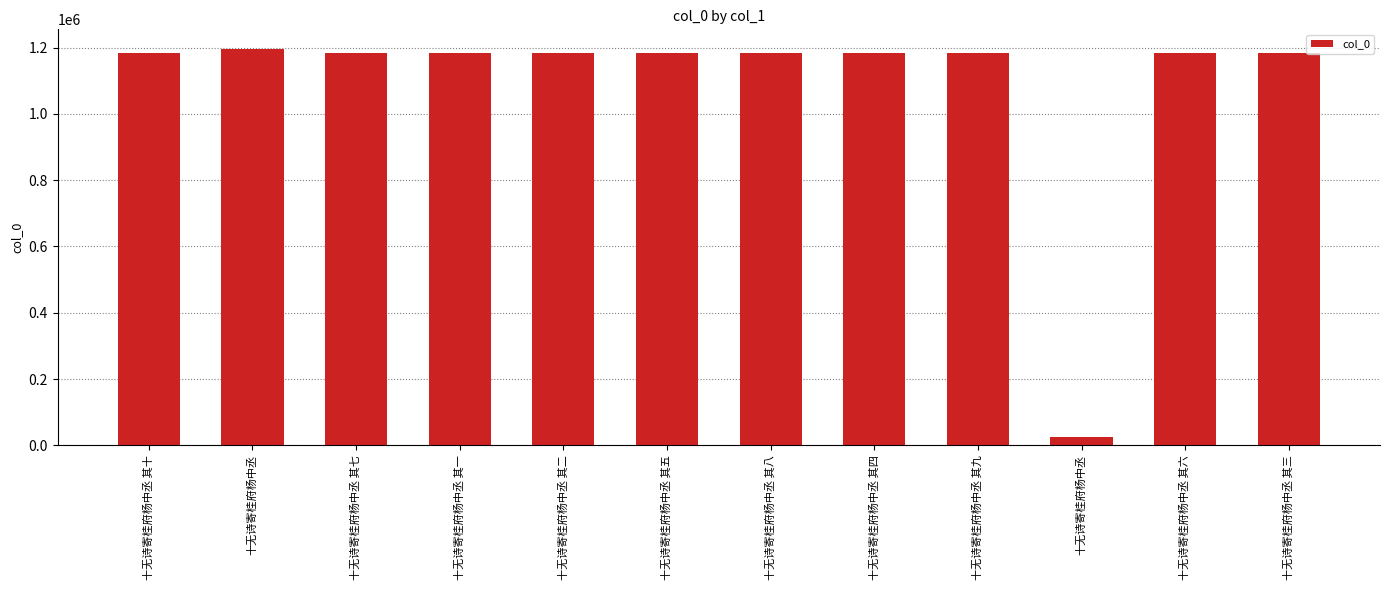

What is the greatest value displayed?

1195157